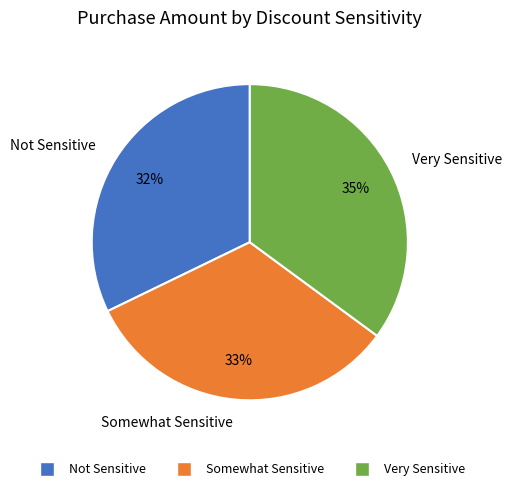

Is Very Sensitive the majority of the pie?

No